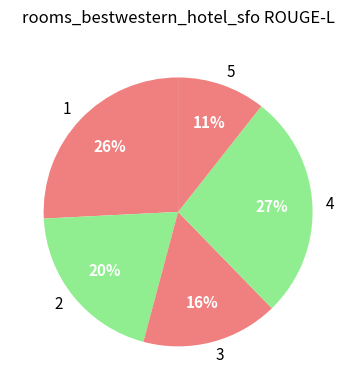

Which category has the biggest portion of the pie?

4